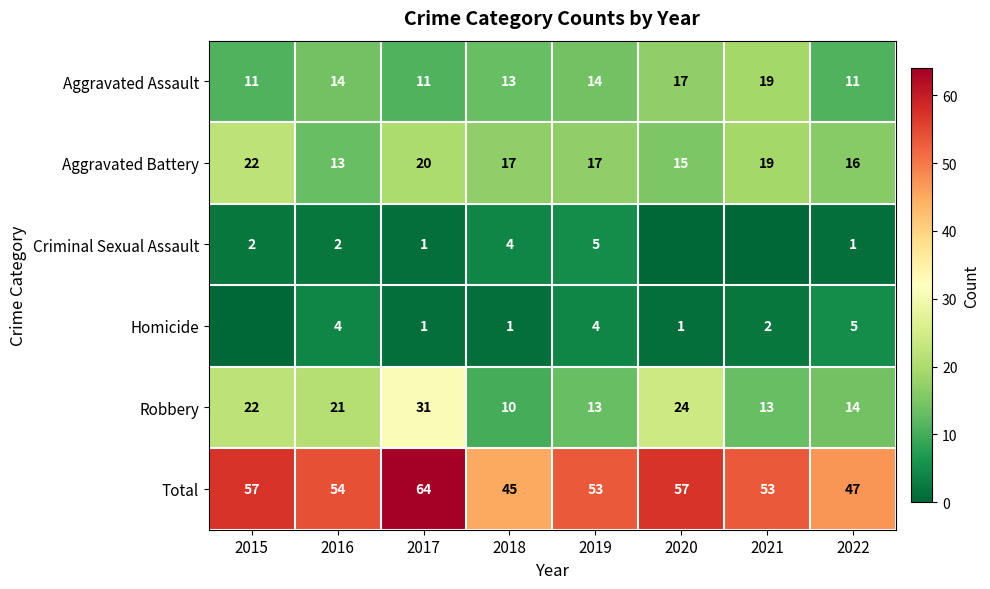

Is the value of Aggravated Assault at 2022 greater than the value of Total at 2021?

No